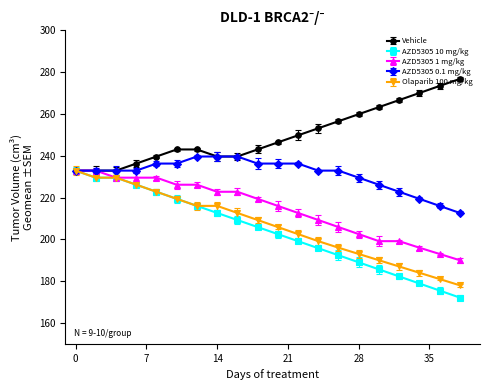

Which series has the widest spread of values?

AZD5305 10 mg/kg